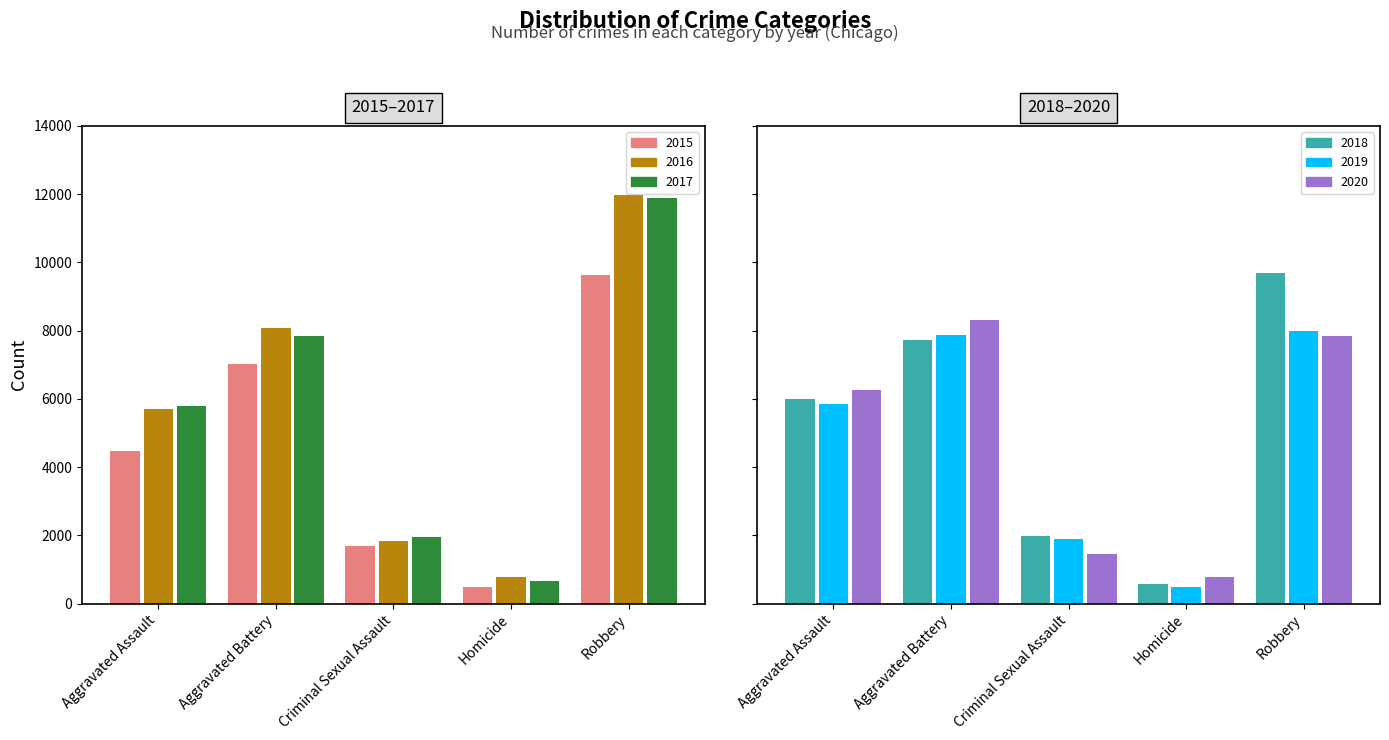

Which series has the widest spread of values?

2017